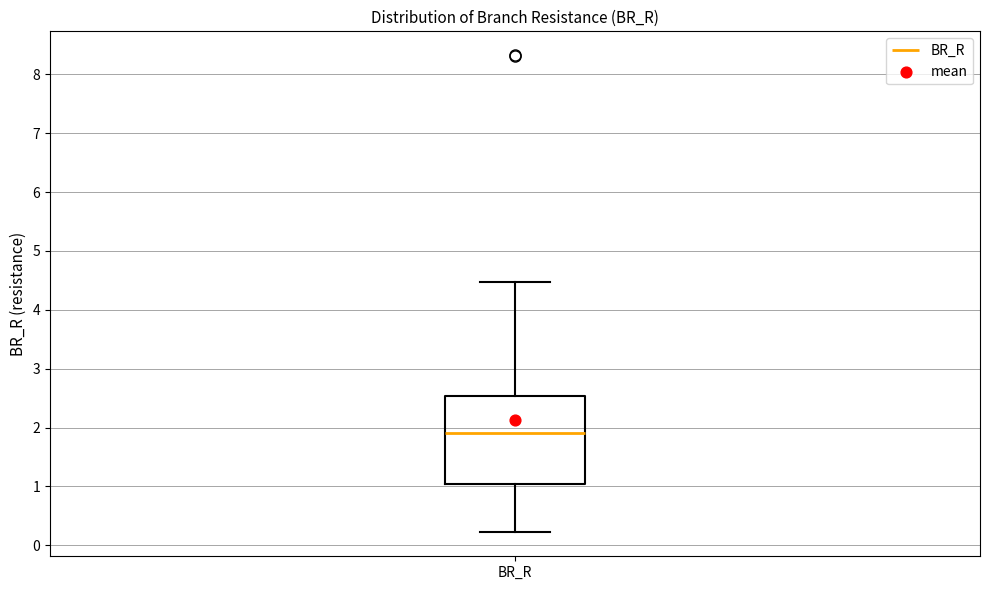

Where does the lower whisker of the box for BR_R end on the y-axis? The values are not printed on the chart, so give them approximately, as read against the axis.

0.2